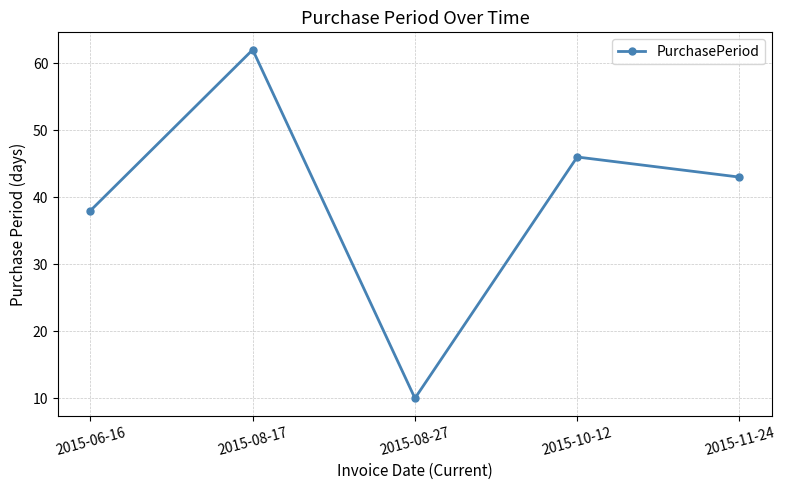

What is the label of the 4th point from the right?

2015-08-17